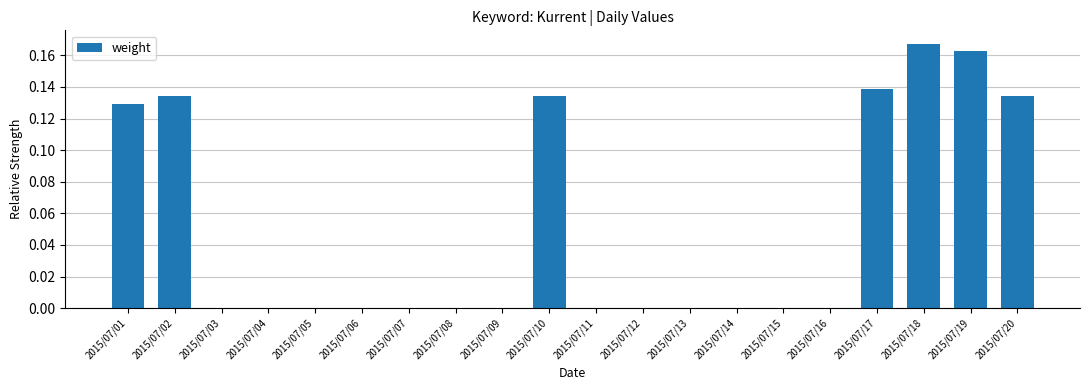

How many categories are shown in the chart?

20